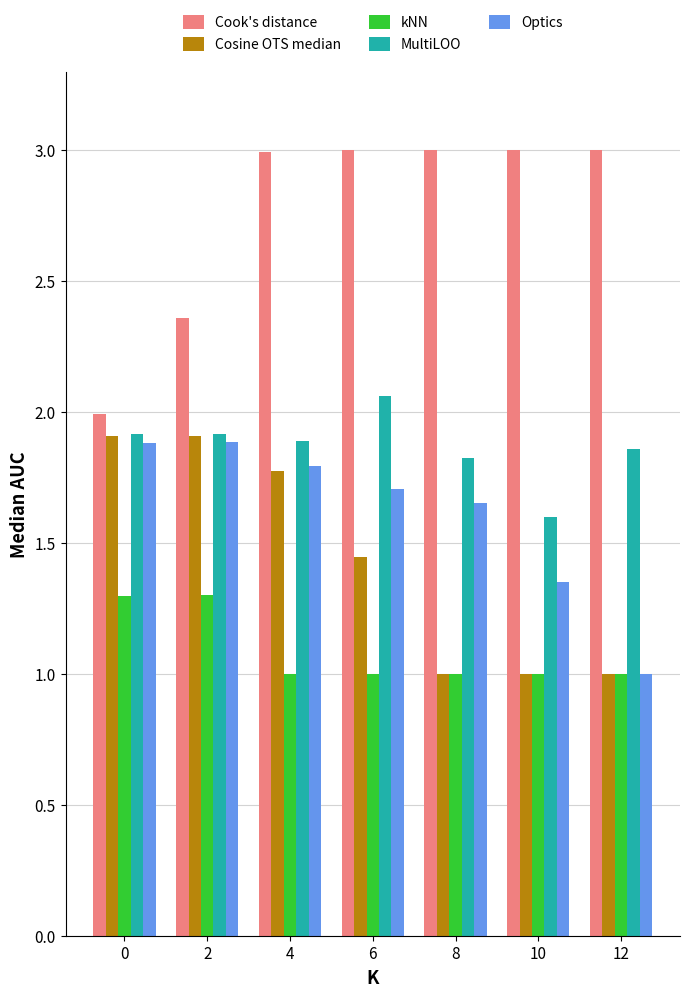

Which series has the largest total across all categories?

Cook's distance